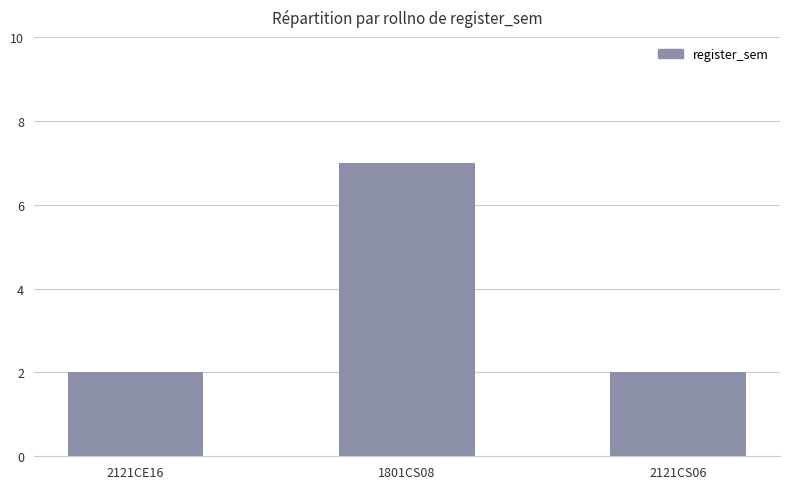

What is the difference between the maximum and minimum values?

5